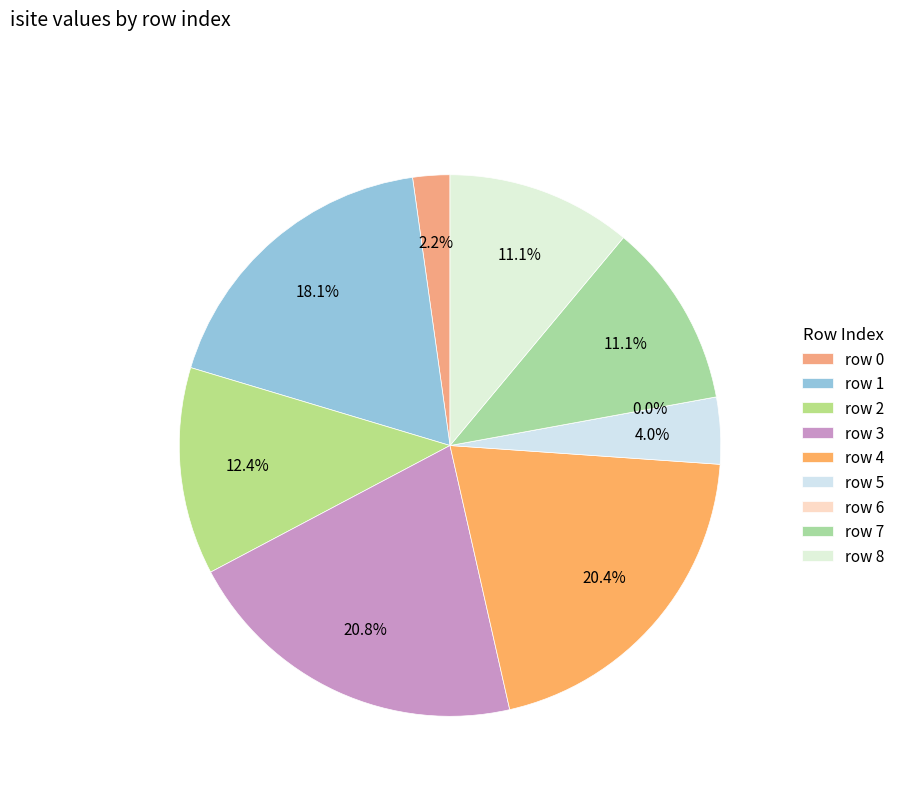

Does any single category account for the majority?

No